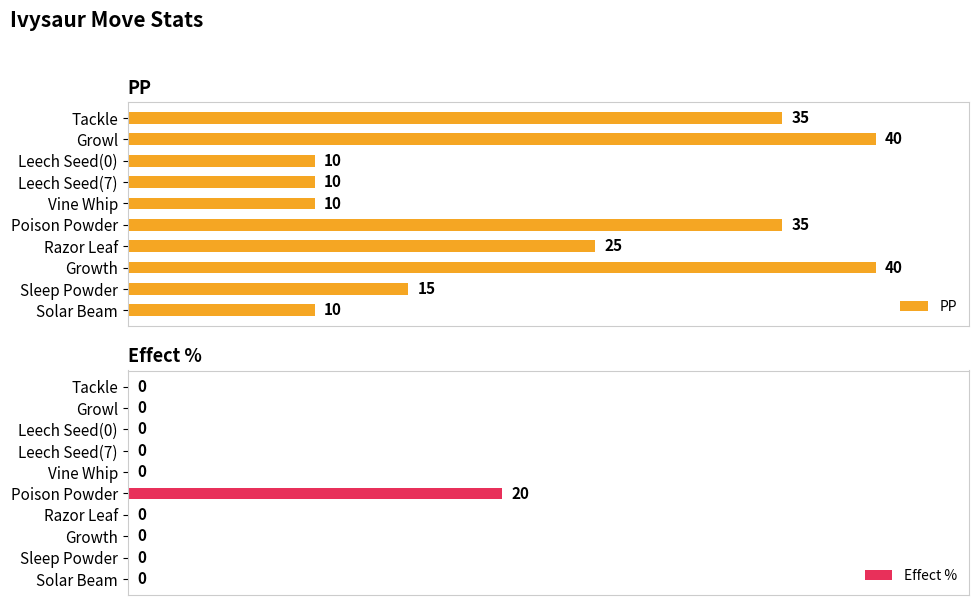

Which series has the largest total across all categories?

PP